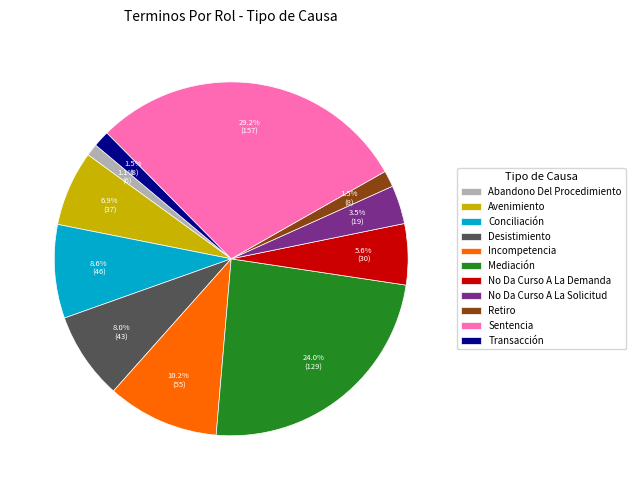

Does any single category account for the majority?

No